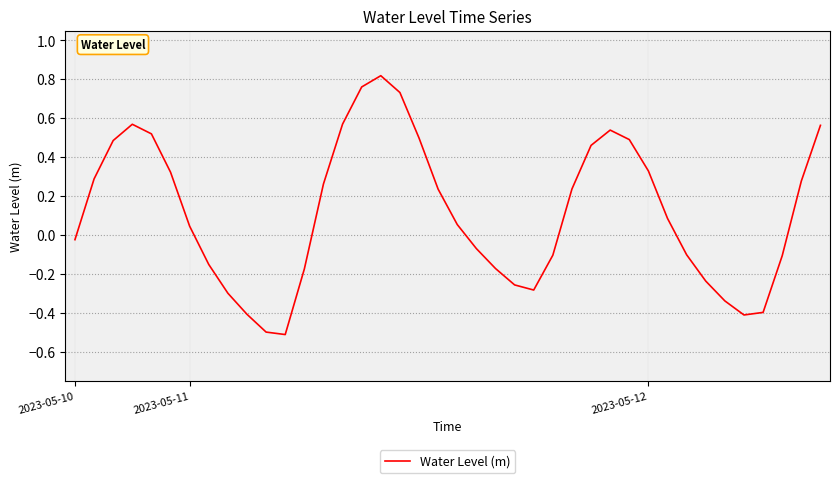

What is the smallest value displayed?

-0.5